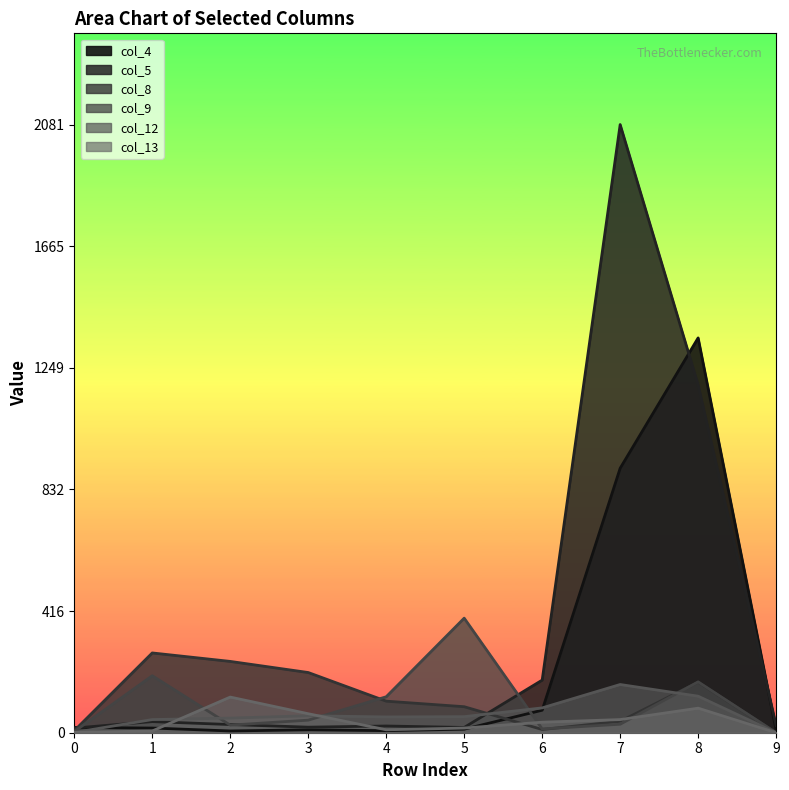

Does the chart display data point markers on the line(s)?

No